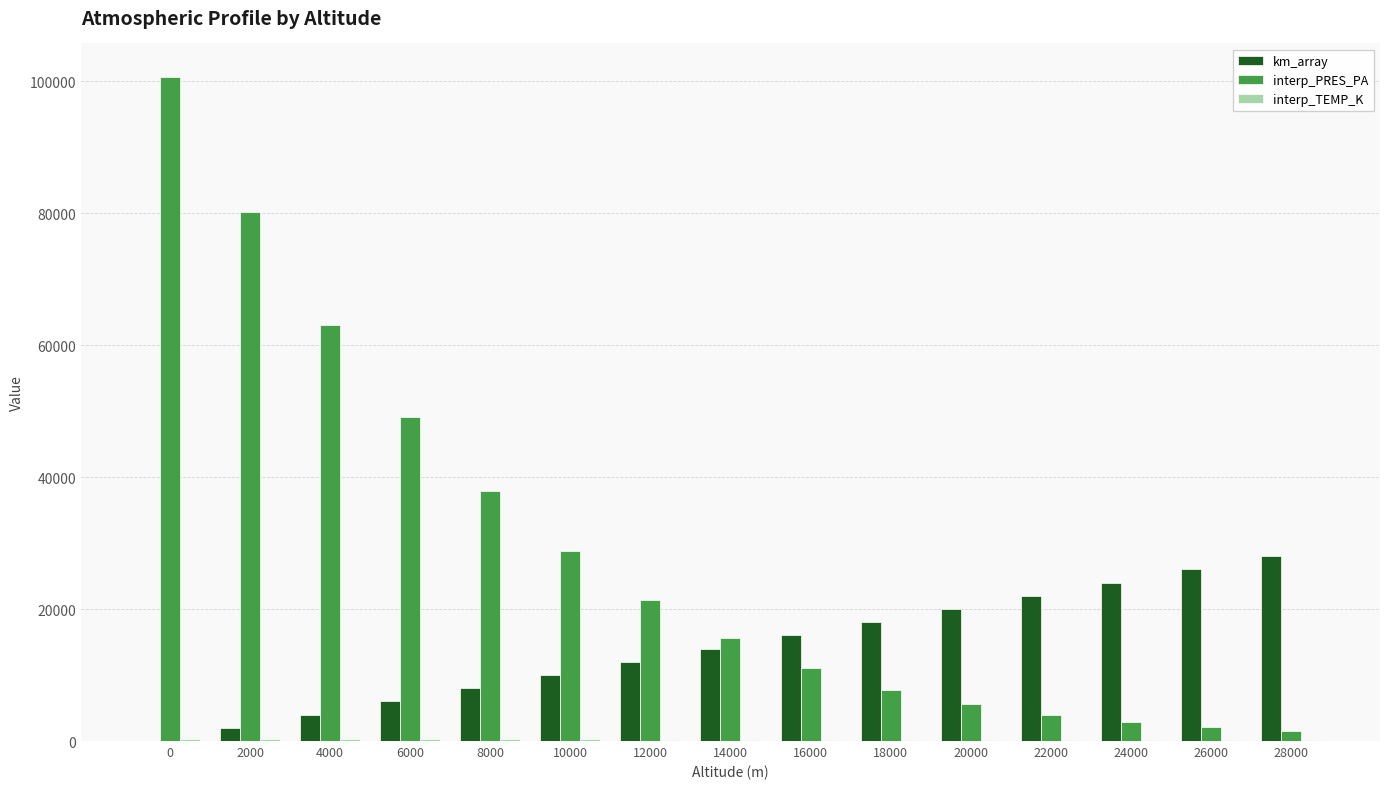

True or false: interp_PRES_PA has a value of 7784.2 at 18000.

True